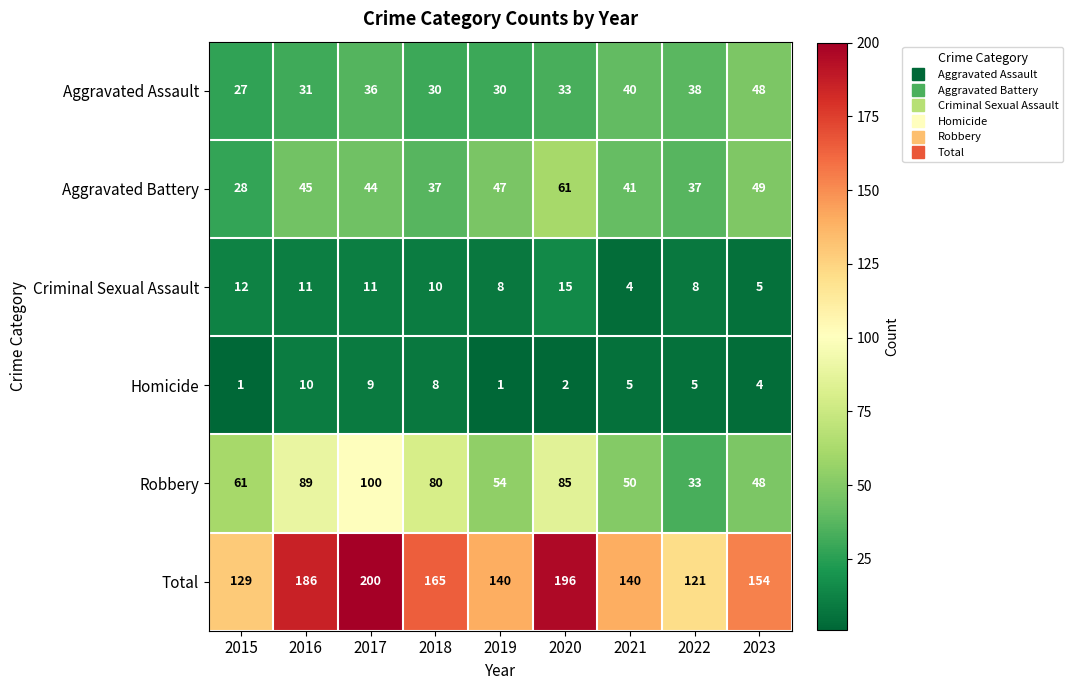

Which series has the largest range (max minus min)?

Total